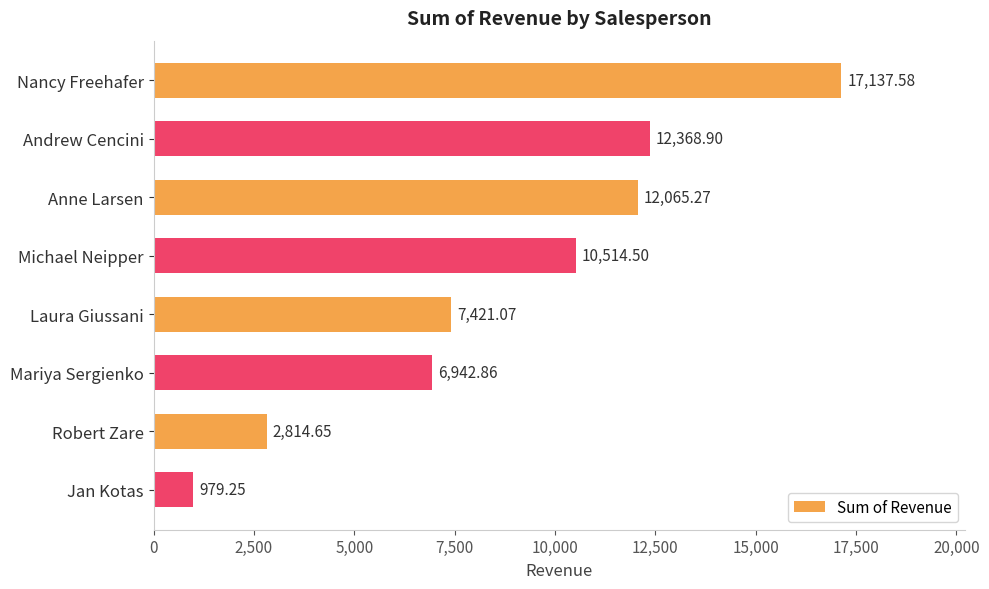

How many bars are there in total?

8